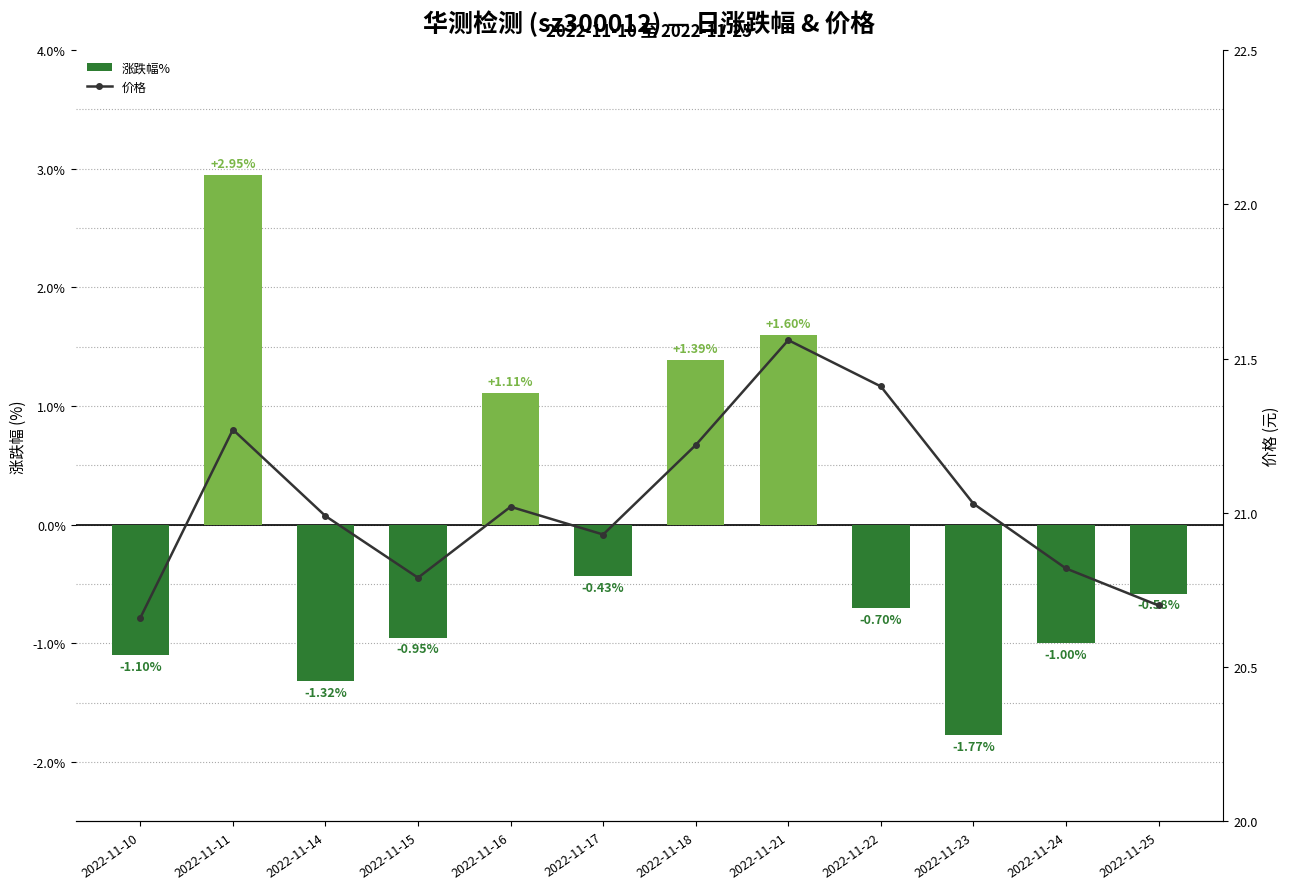

At which label does 价格 reach its peak?

2022-11-21